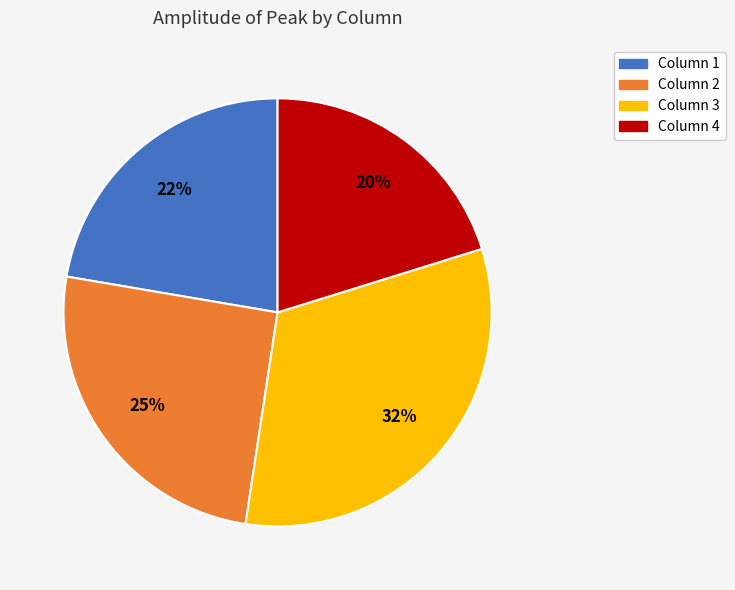

Count the number of slices in the pie.

4